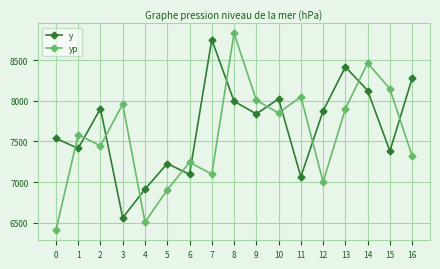

What are all the series names shown in the legend?

y, yp